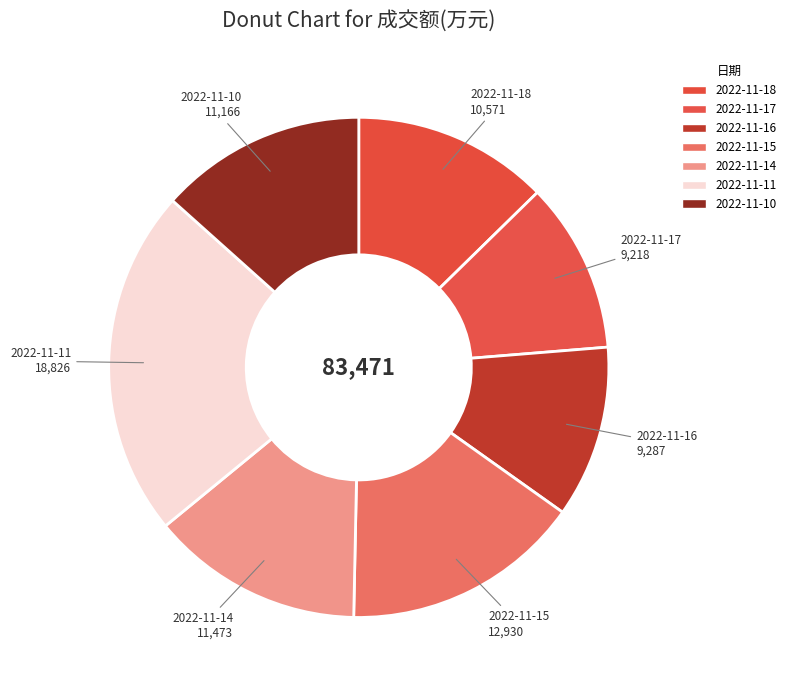

To the nearest percent, what is the difference between the largest and smallest slice percentages?

12%